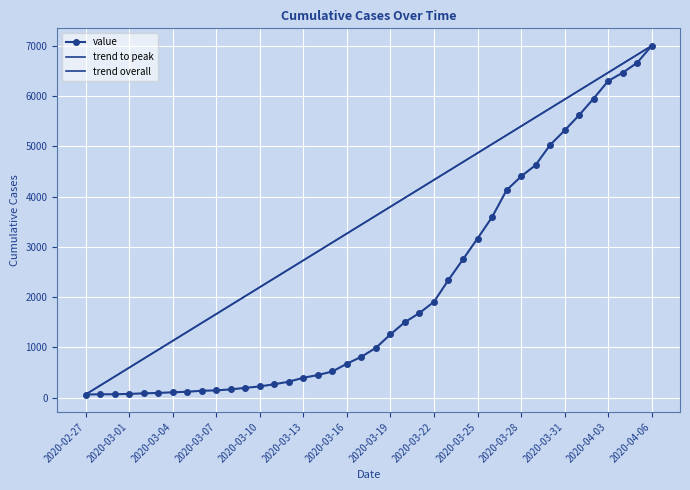

List the labels in order of value, smallest first.

2020-02-27, 2020-02-28, 2020-02-29, 2020-03-01, 2020-03-02, 2020-03-03, 2020-03-04, 2020-03-05, 2020-03-06, 2020-03-07, 2020-03-08, 2020-03-09, 2020-03-10, 2020-03-11, 2020-03-12, 2020-03-13, 2020-03-14, 2020-03-15, 2020-03-16, 2020-03-17, 2020-03-18, 2020-03-19, 2020-03-20, 2020-03-21, 2020-03-22, 2020-03-23, 2020-03-24, 2020-03-25, 2020-03-26, 2020-03-27, 2020-03-28, 2020-03-29, 2020-03-30, 2020-03-31, 2020-04-01, 2020-04-02, 2020-04-03, 2020-04-04, 2020-04-05, 2020-04-06